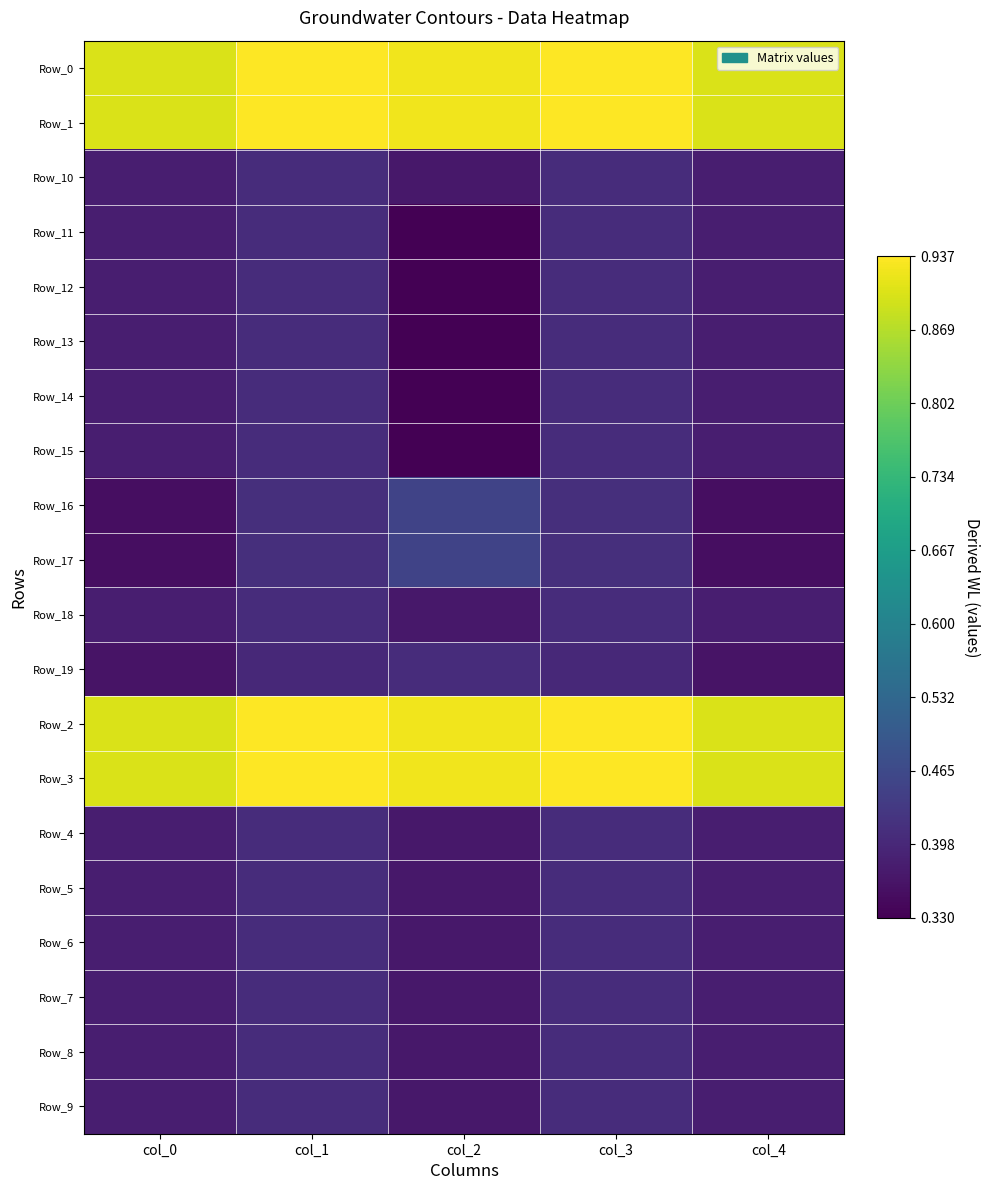

How many data points does each series have?

5